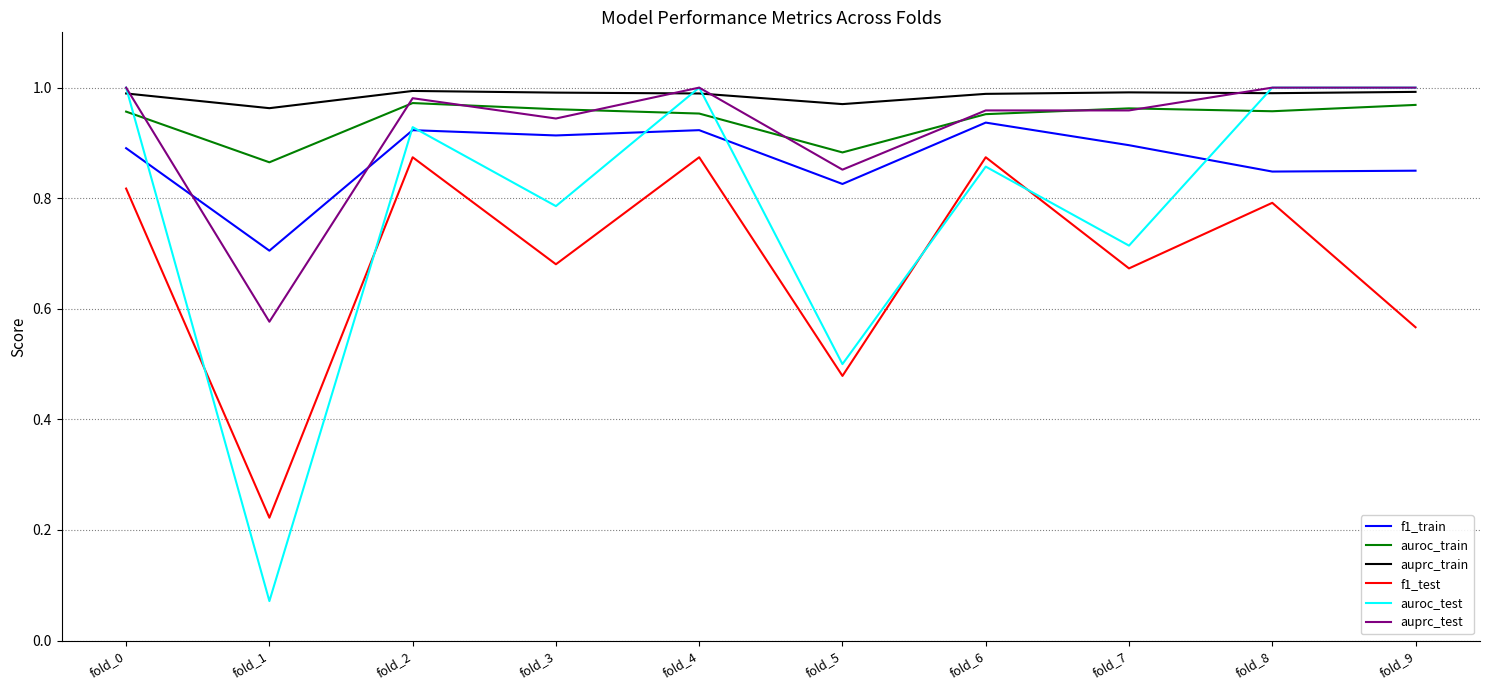

At which label does auprc_test reach its minimum?

fold_1